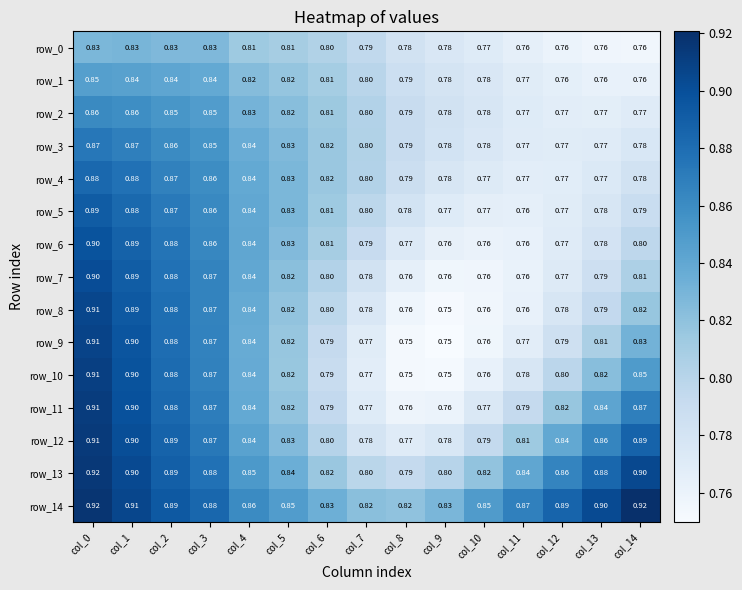

What value does the row_1 series have at col_13?

0.8